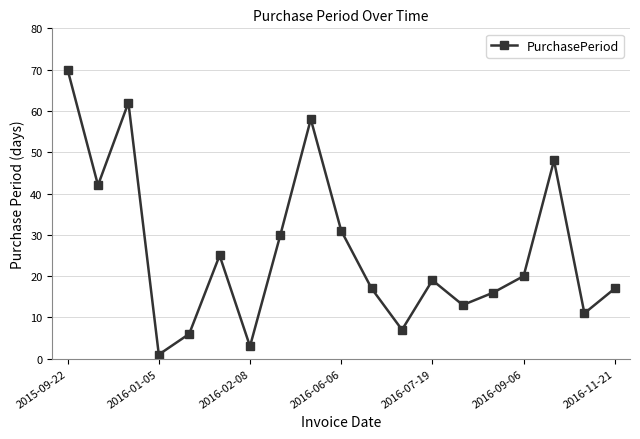

What is the value of the 18th point from the left?

11